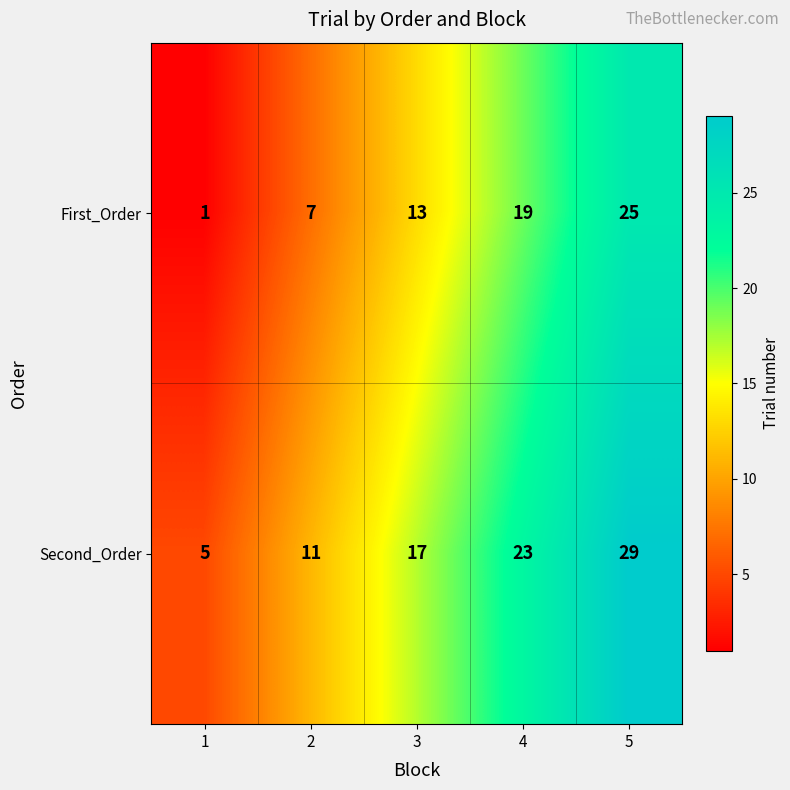

How many data points in Second_Order are less than 17?

2